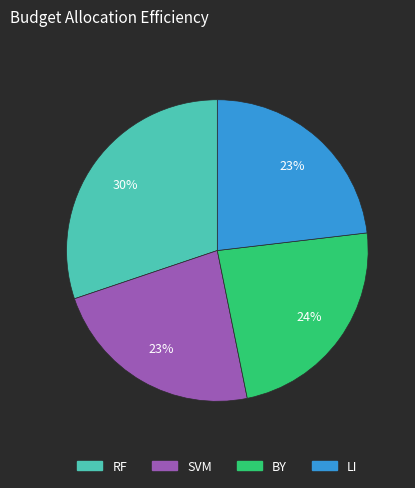

How many segments does this pie chart have?

4